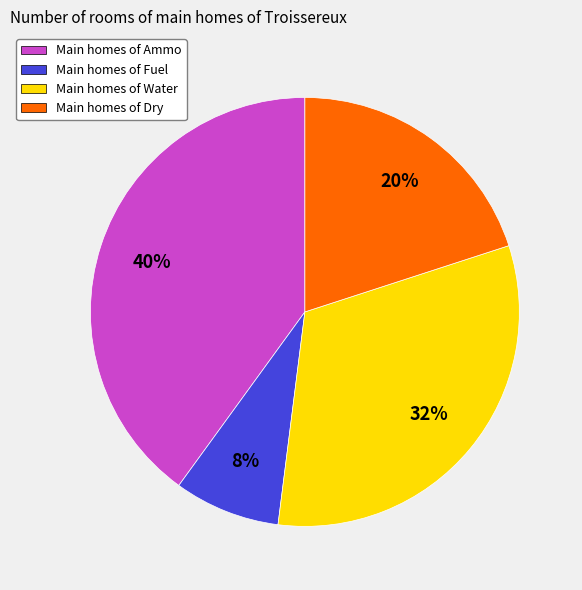

Rank the categories by value from lowest to highest.

Main homes of Fuel, Main homes of Dry, Main homes of Water, Main homes of Ammo